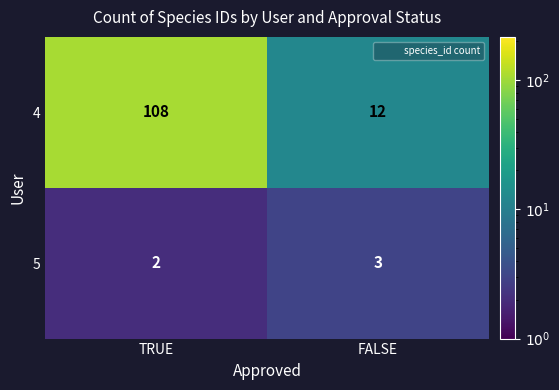

Which label corresponds to the smallest value in the chart?

TRUE